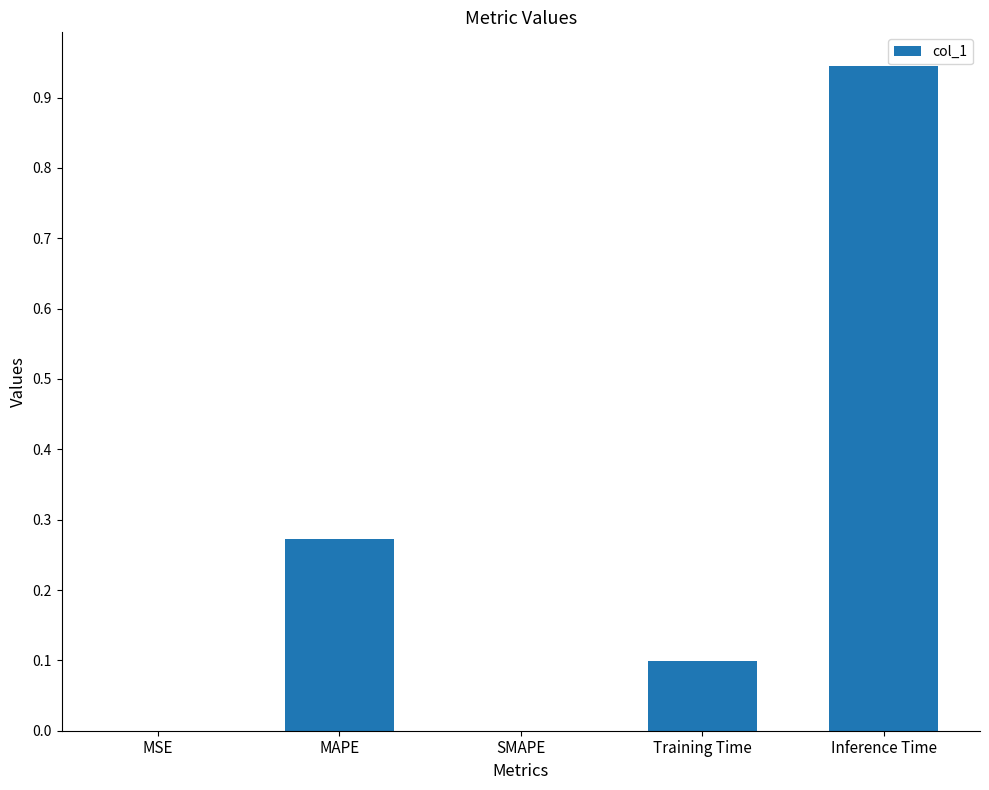

What is the change in value from MSE to MAPE?

+0.3